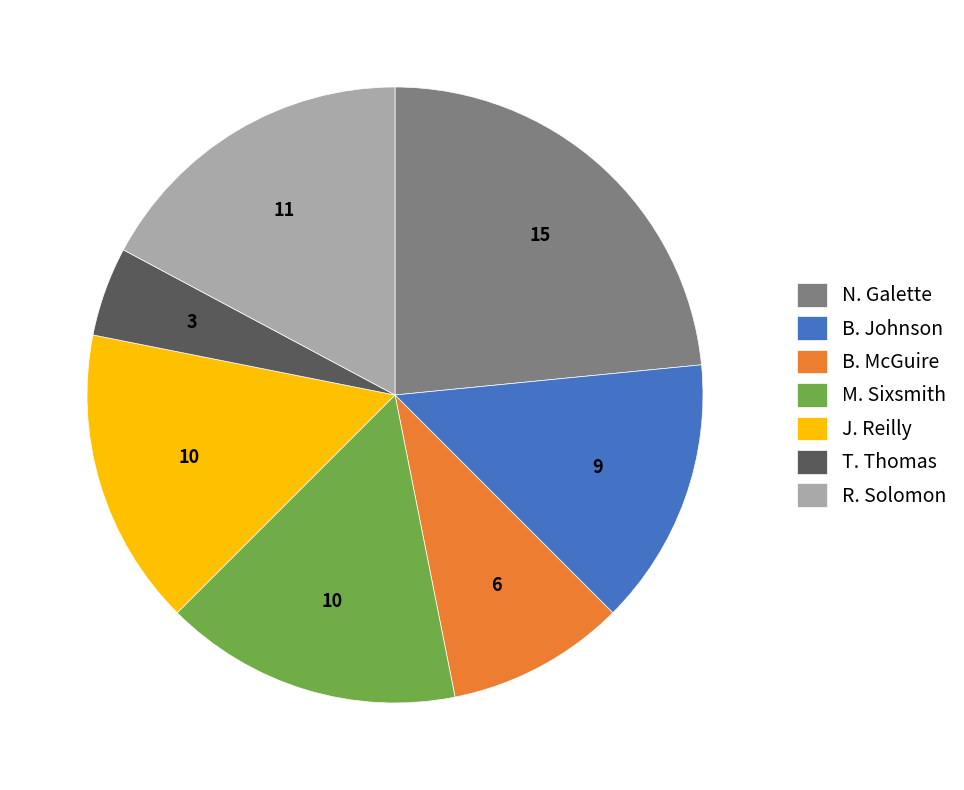

True or false: B. McGuire accounts for 9% of the total.

True